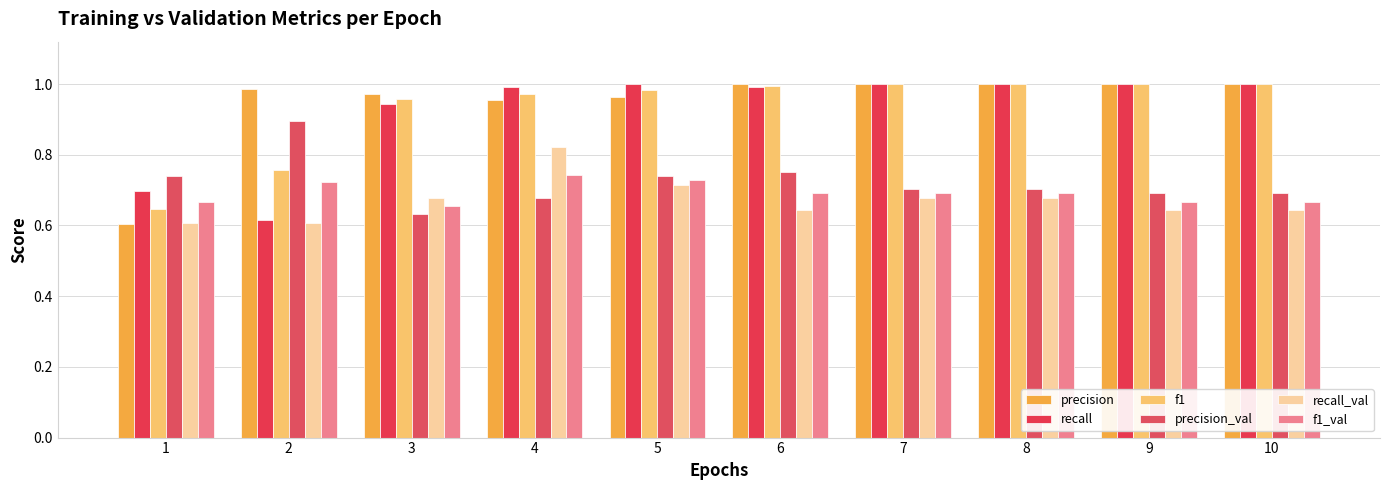

How many series are shown in this chart?

6